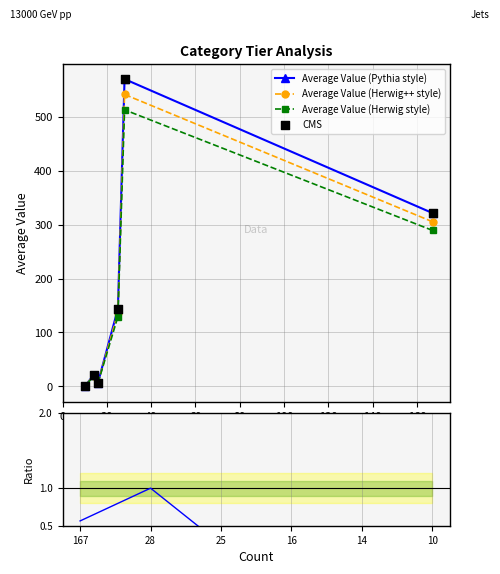

Which series reaches the minimum Y coordinate?

Average Value (Pythia style)